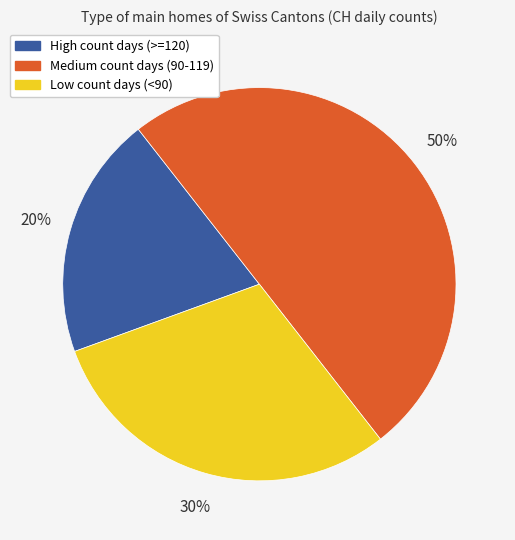

To the nearest percent, what is the difference between the largest and smallest slice percentages?

30%